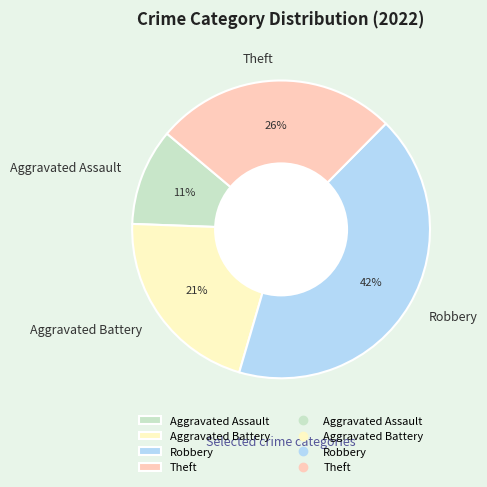

Does Robbery account for over 50% of the chart?

No